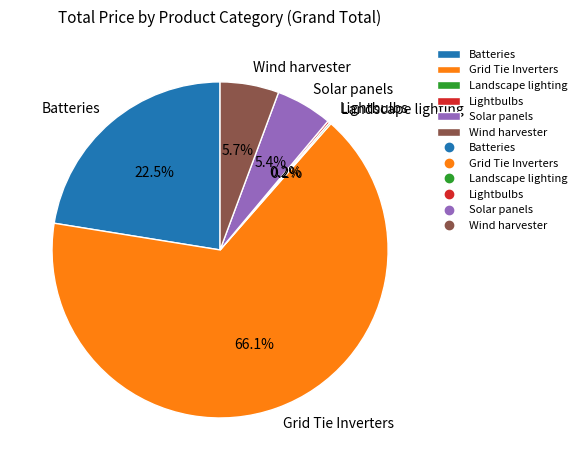

Between Batteries and Grid Tie Inverters, which is larger?

Grid Tie Inverters